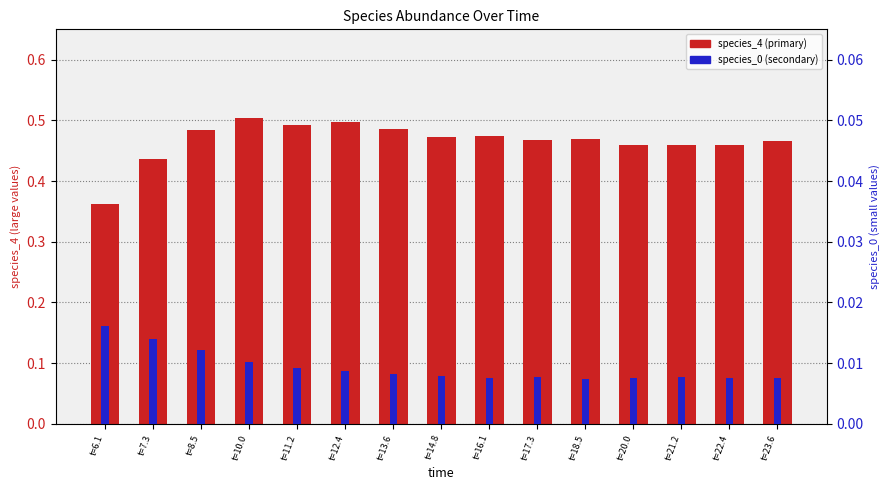

Reading left to right, what are all the values shown in this chart?

species_4: t=6.1=0.4	t=7.3=0.4	t=8.5=0.5	t=10.0=0.5	t=11.2=0.5	t=12.4=0.5	t=13.6=0.5	t=14.8=0.5	t=16.1=0.5	t=17.3=0.5	t=18.5=0.5	t=20.0=0.5	t=21.2=0.5	t=22.4=0.5	t=23.6=0.5
species_0: t=6.1=0.0	t=7.3=0.0	t=8.5=0.0	t=10.0=0.0	t=11.2=0.0	t=12.4=0.0	t=13.6=0.0	t=14.8=0.0	t=16.1=0.0	t=17.3=0.0	t=18.5=0.0	t=20.0=0.0	t=21.2=0.0	t=22.4=0.0	t=23.6=0.0